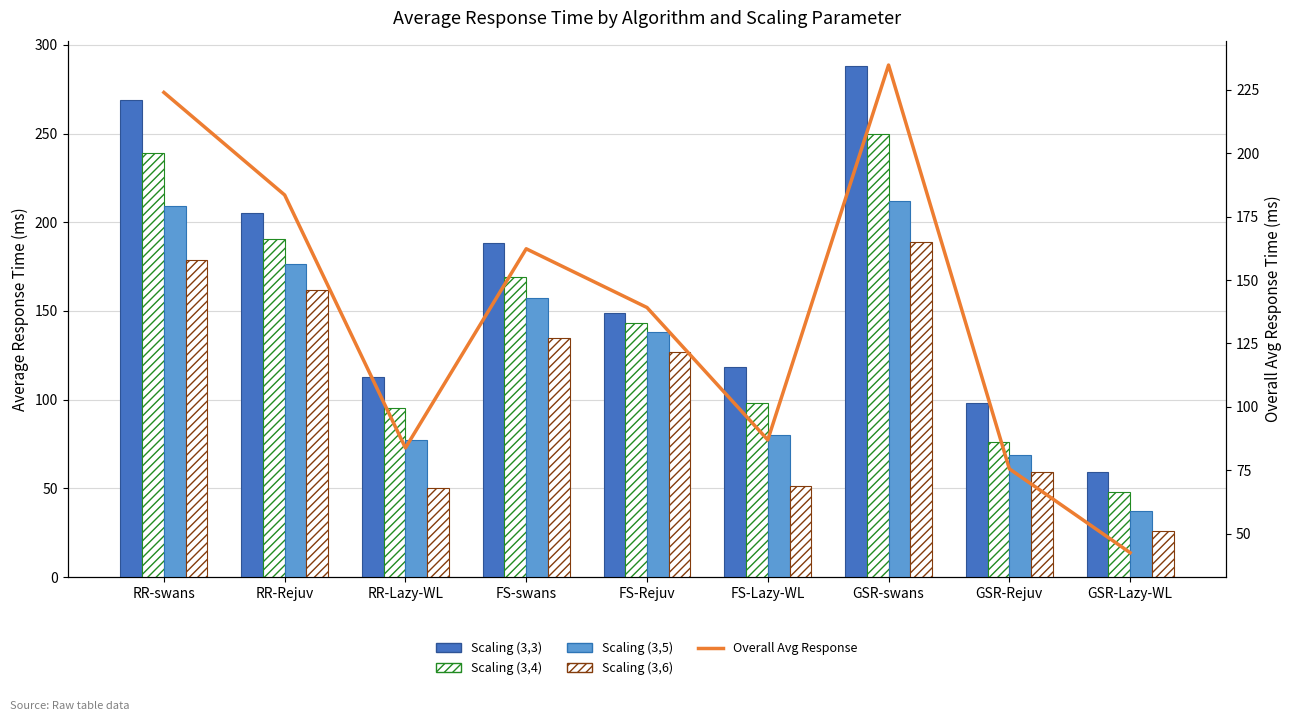

What is the label of the 6th bar from the left?

FS-Lazy-WL